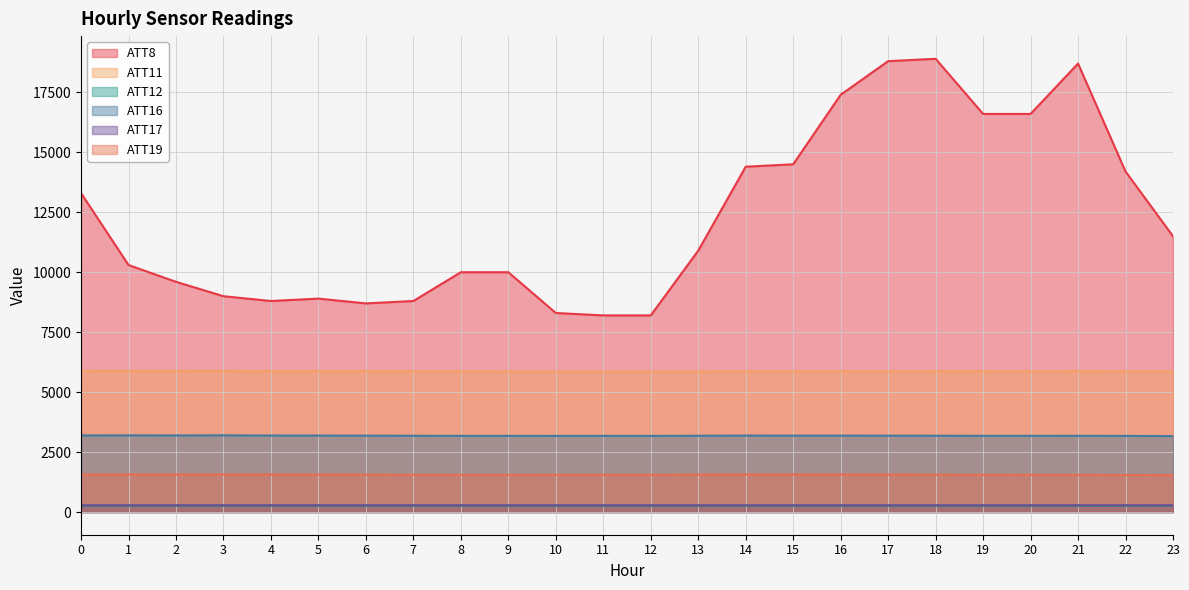

True or false: ATT16 and ATT17 intersect in this chart.

False